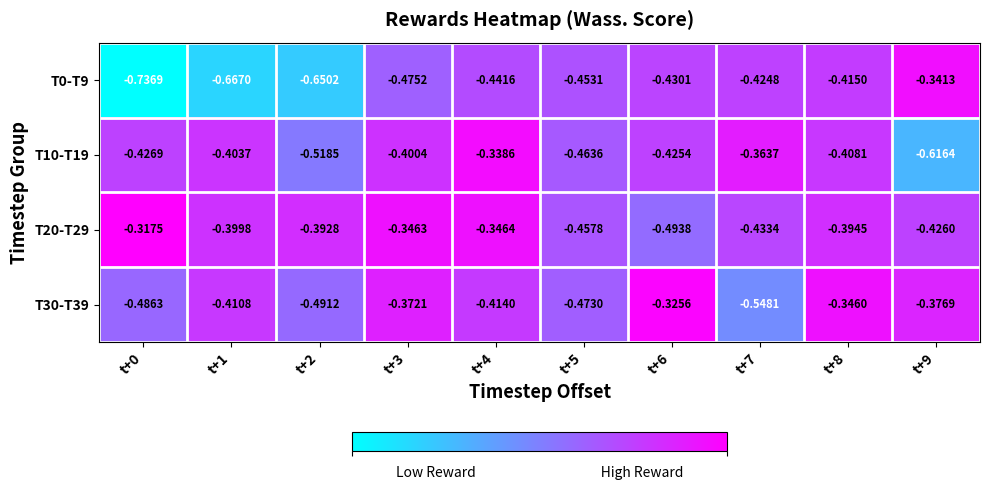

Which label corresponds to the smallest value in the chart?

t+0